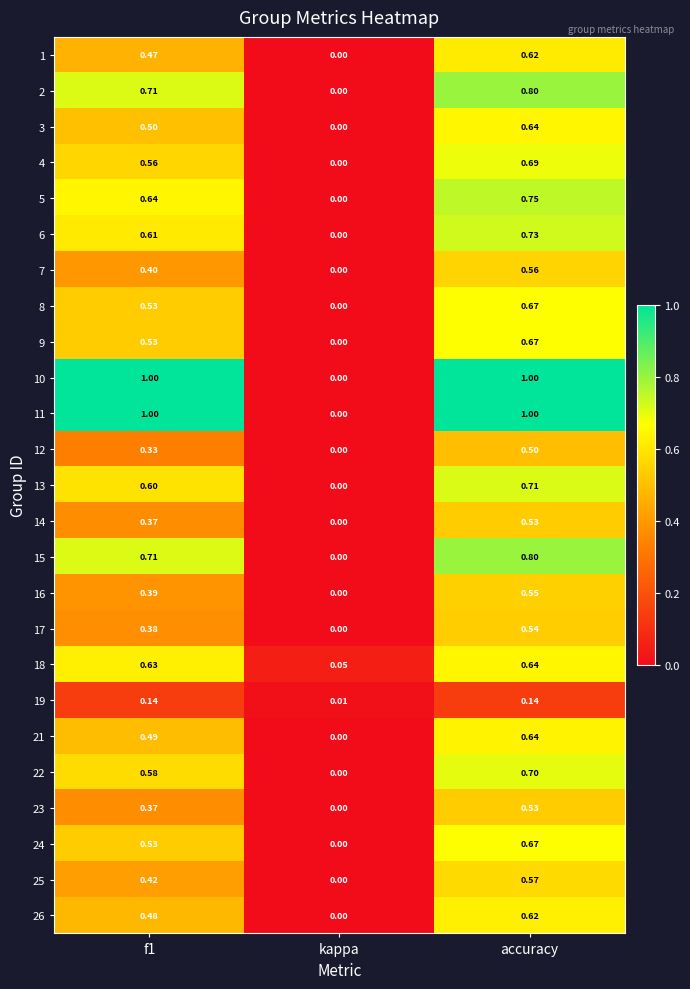

How many distinct data groups are displayed?

25